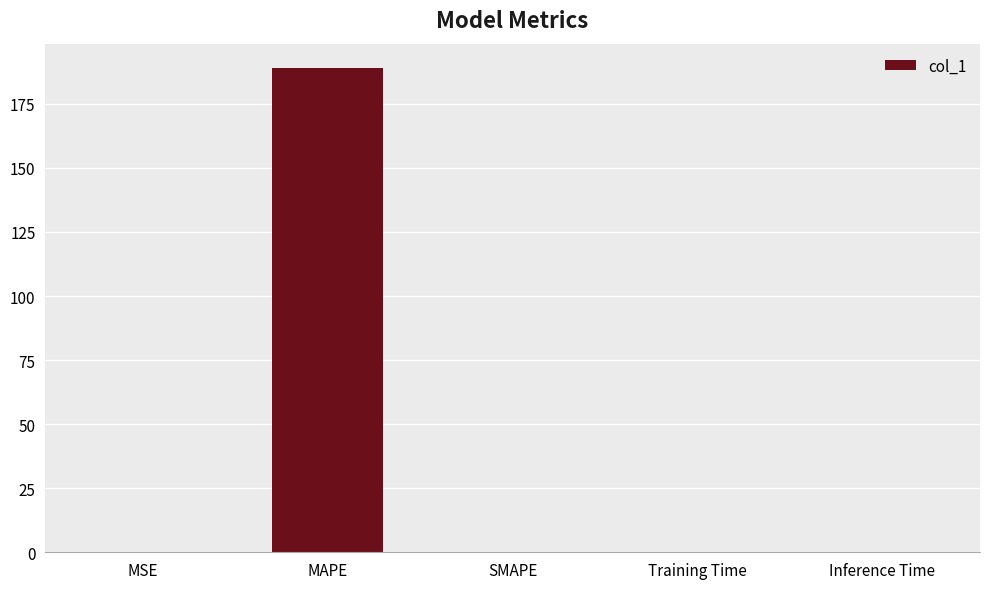

How many series are shown in this chart?

1